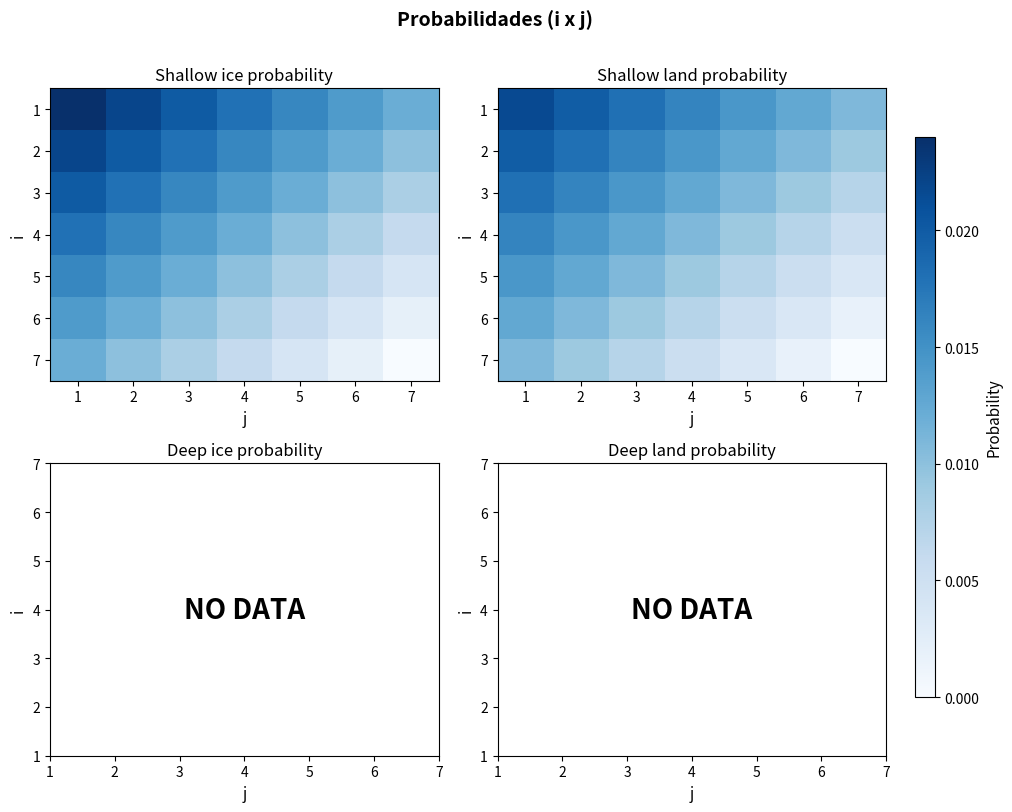

What is the total value across all series at 6?

0.1